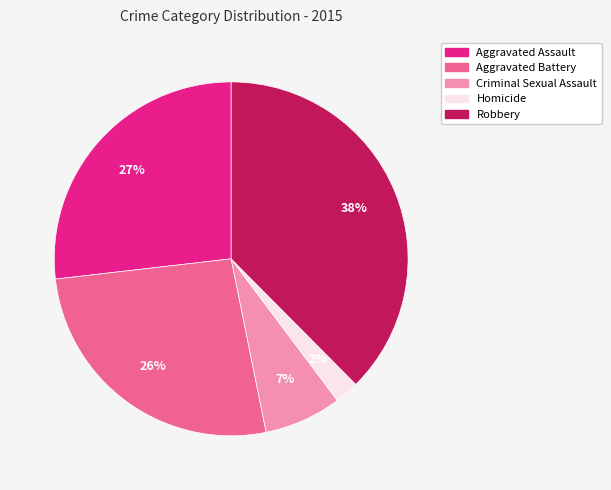

To the nearest percent, what is the average slice percentage?

20%